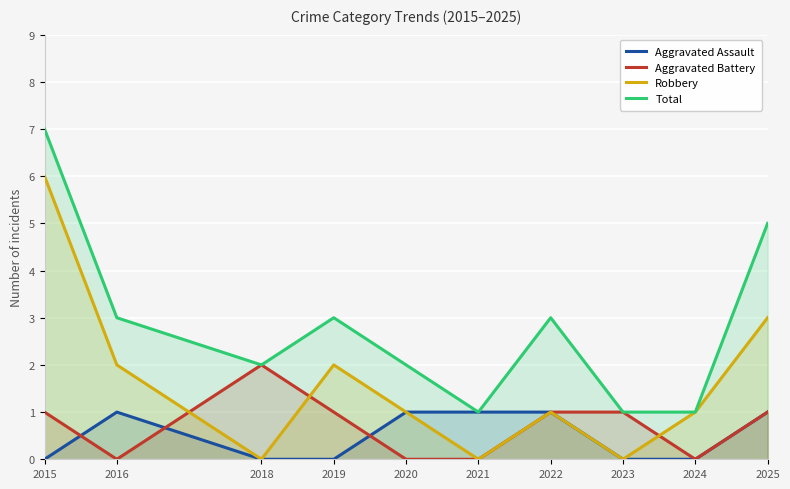

In Robbery, how many points are lower than both neighbors (excluding endpoints)?

3